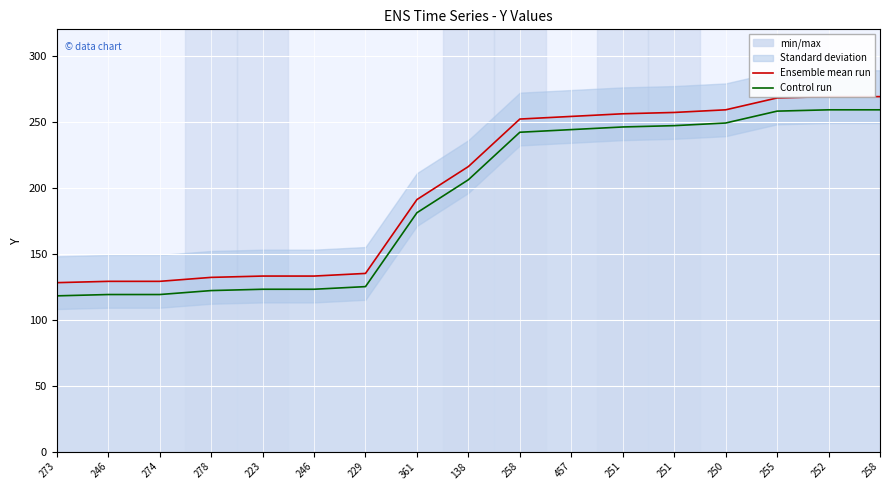

Between 457 and 258, which series saw the biggest shift?

Ensemble mean run